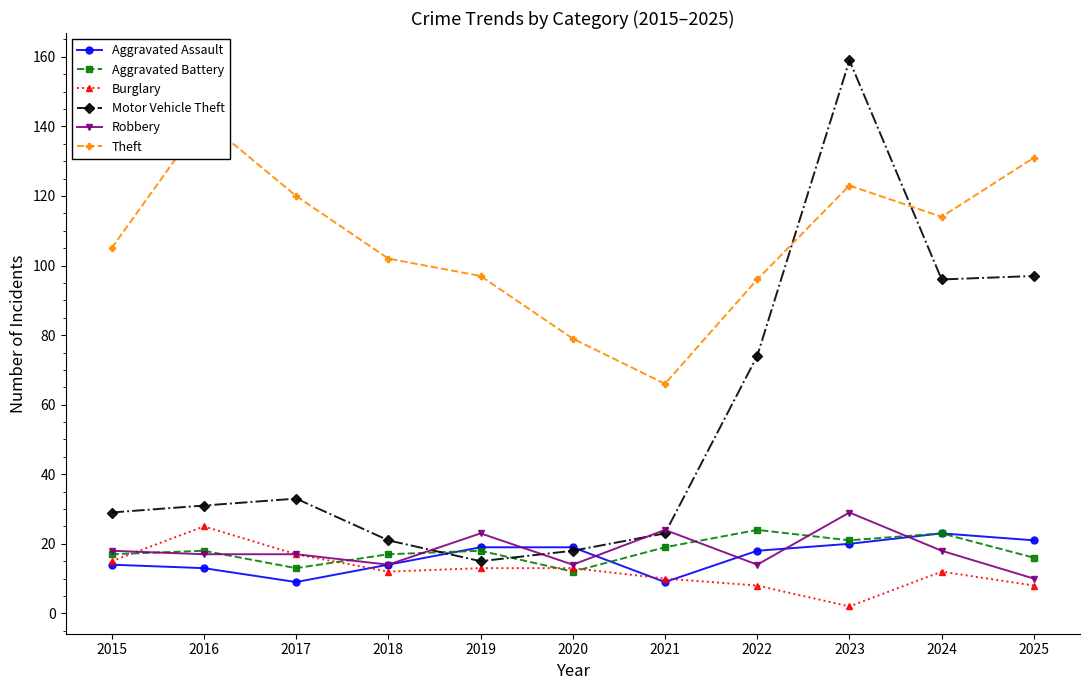

Which series changed the most between 2018 and 2022?

Motor Vehicle Theft